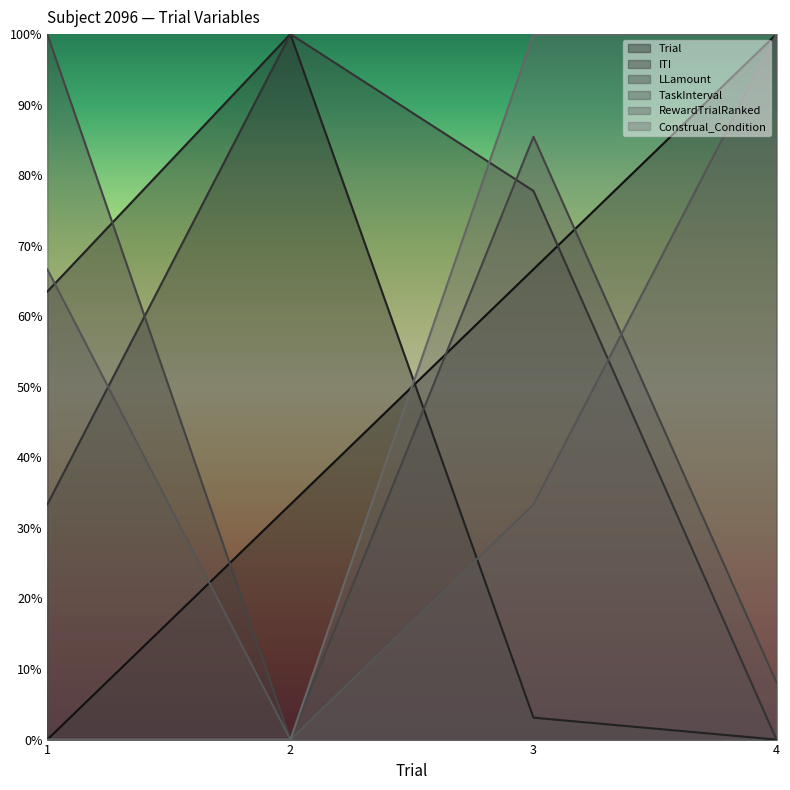

Which series has the largest total across all categories?

LLamount